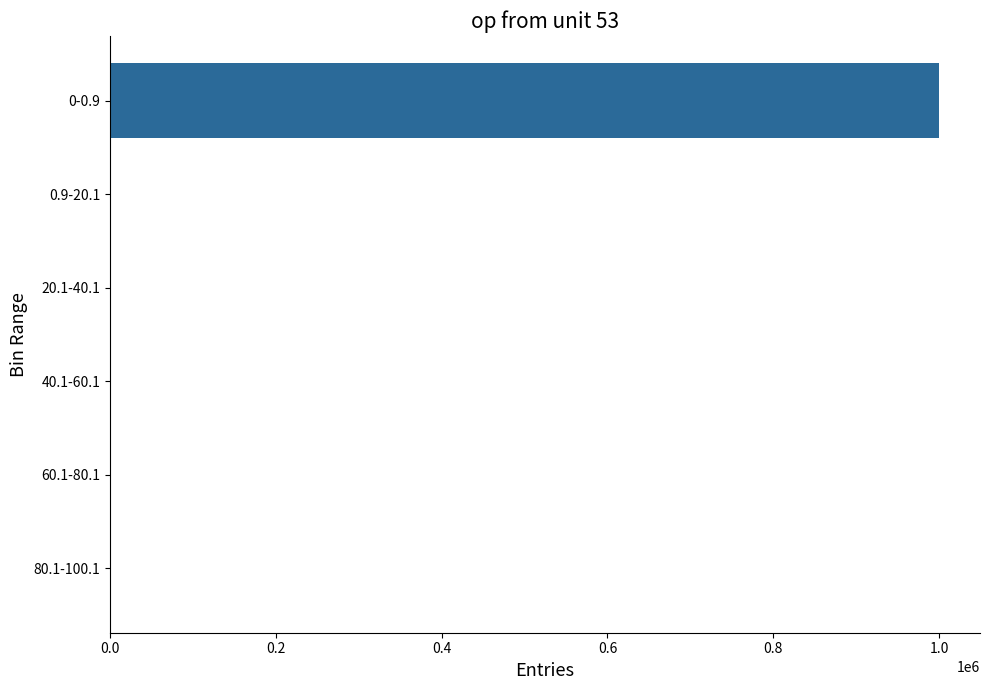

What is the sum of all values?

1000000